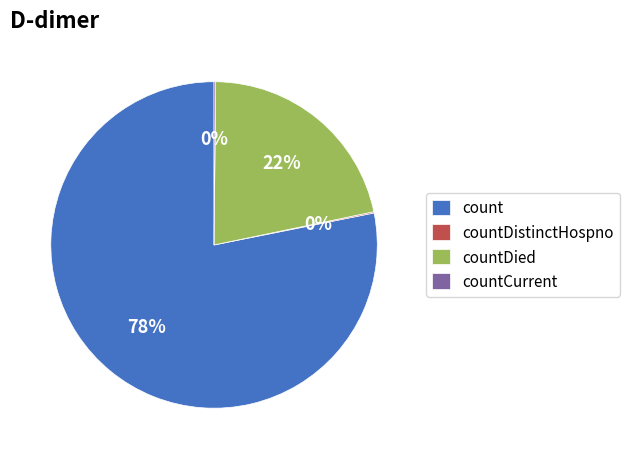

What percentage is the countDied slice, to the nearest percent?

22%